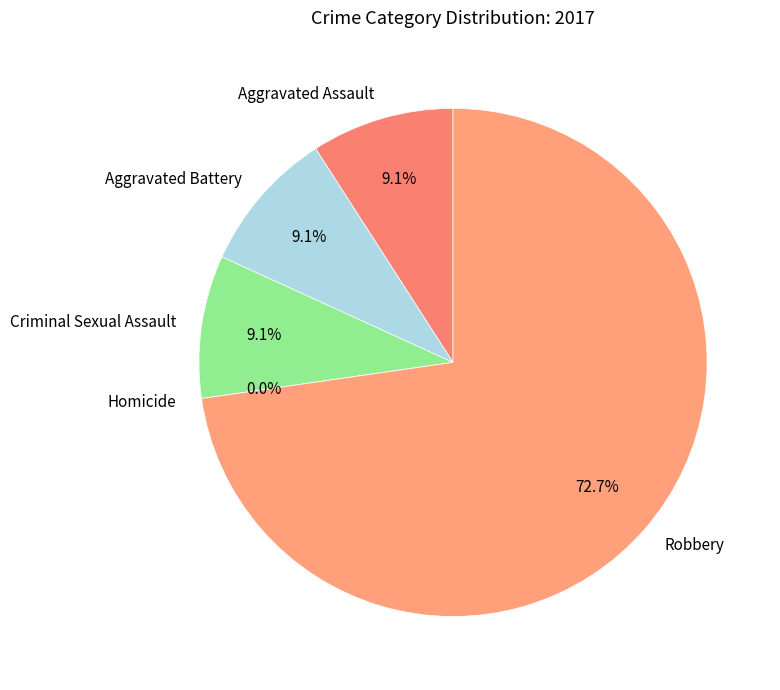

To the nearest percent, what is the difference between the largest and smallest slice percentages?

73%